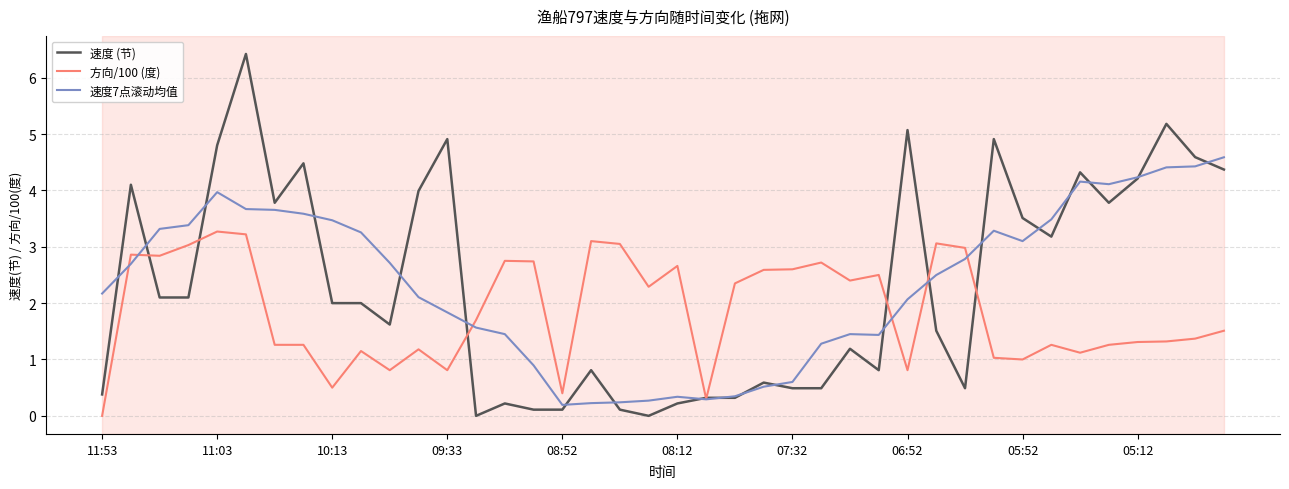

Which series has the largest total across all categories?

速度7点滚动均值